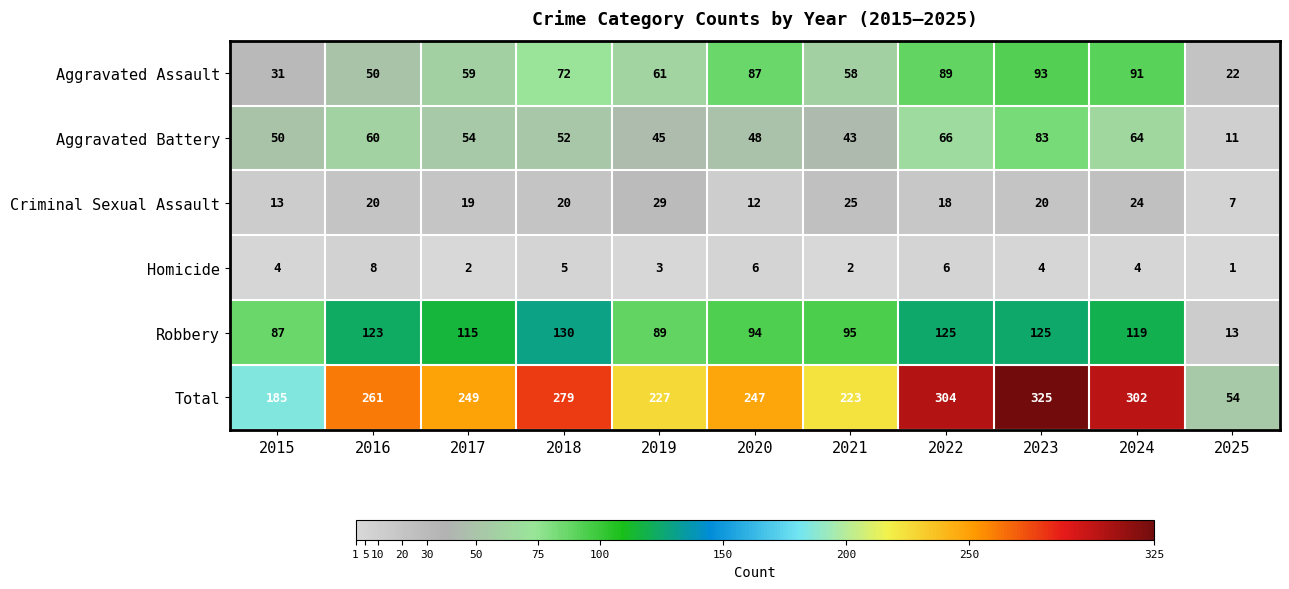

What is the sum of the Total values at 2019 and 2016?

488